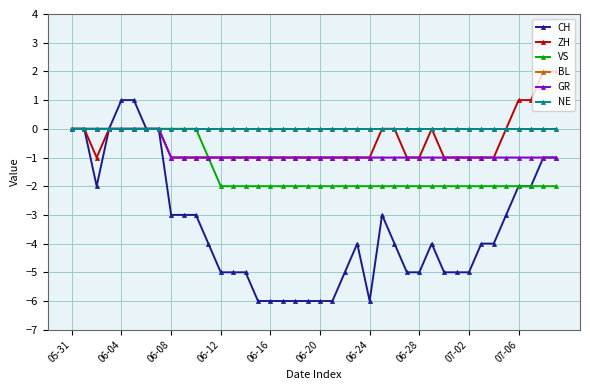

Is this an area chart (filled region under the line)?

No